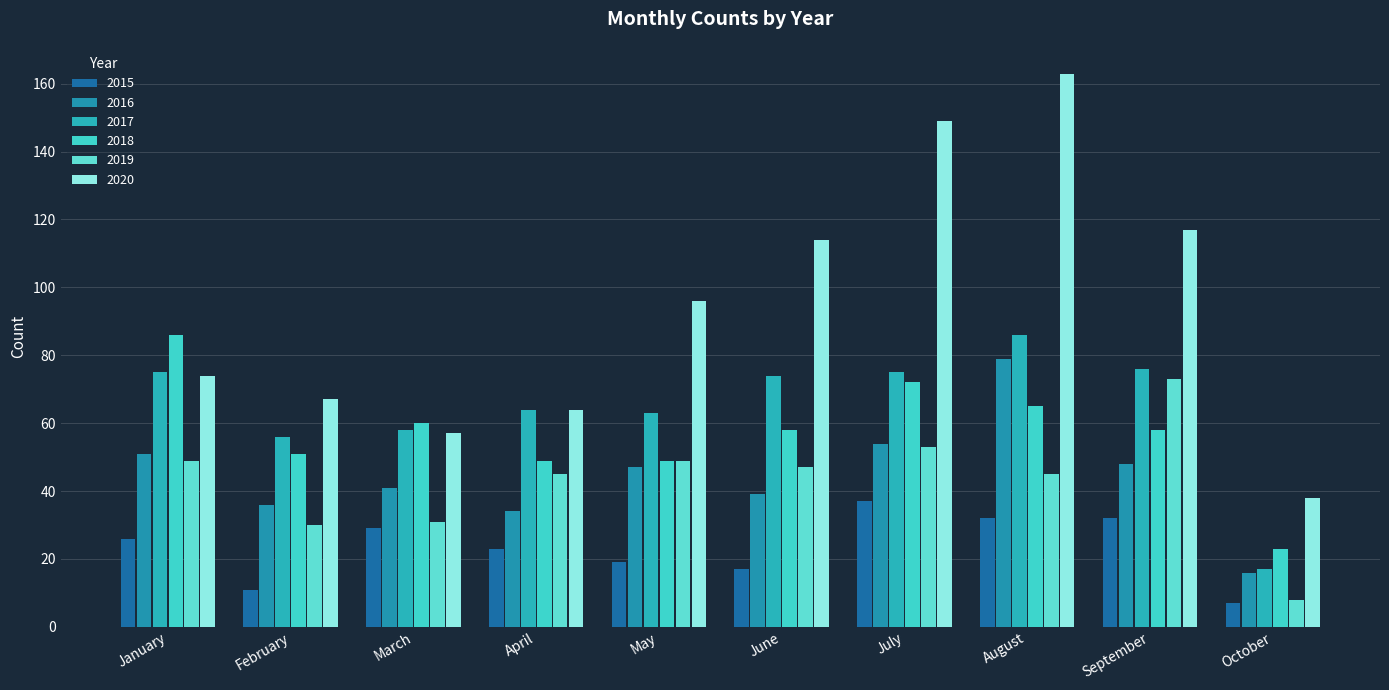

Reading left to right, what are all the values shown in this chart?

2015: 26	11	29	23	19	17	37	32	32	7
2016: 51	36	41	34	47	39	54	79	48	16
2017: 75	56	58	64	63	74	75	86	76	17
2018: 86	51	60	49	49	58	72	65	58	23
2019: 49	30	31	45	49	47	53	45	73	8
2020: 74	67	57	64	96	114	149	163	117	38